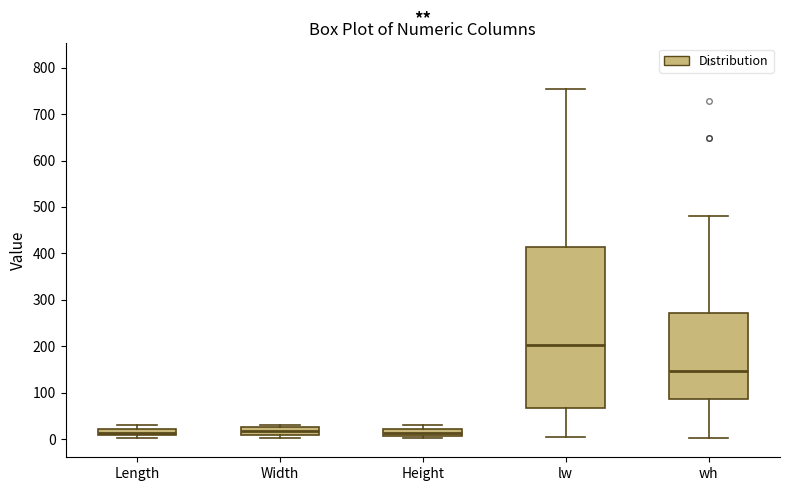

Which box is the tallest, from its lower edge to its upper edge?

lw